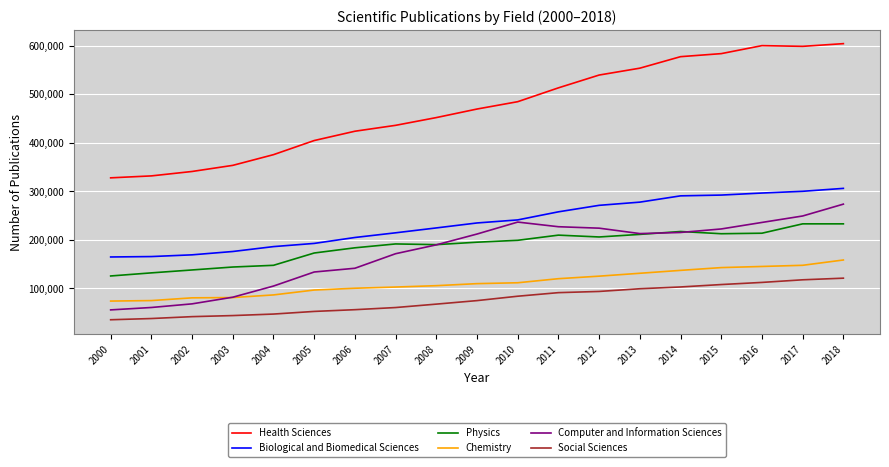

What is the difference between the maximum and minimum values in the Social Sciences series?

85620